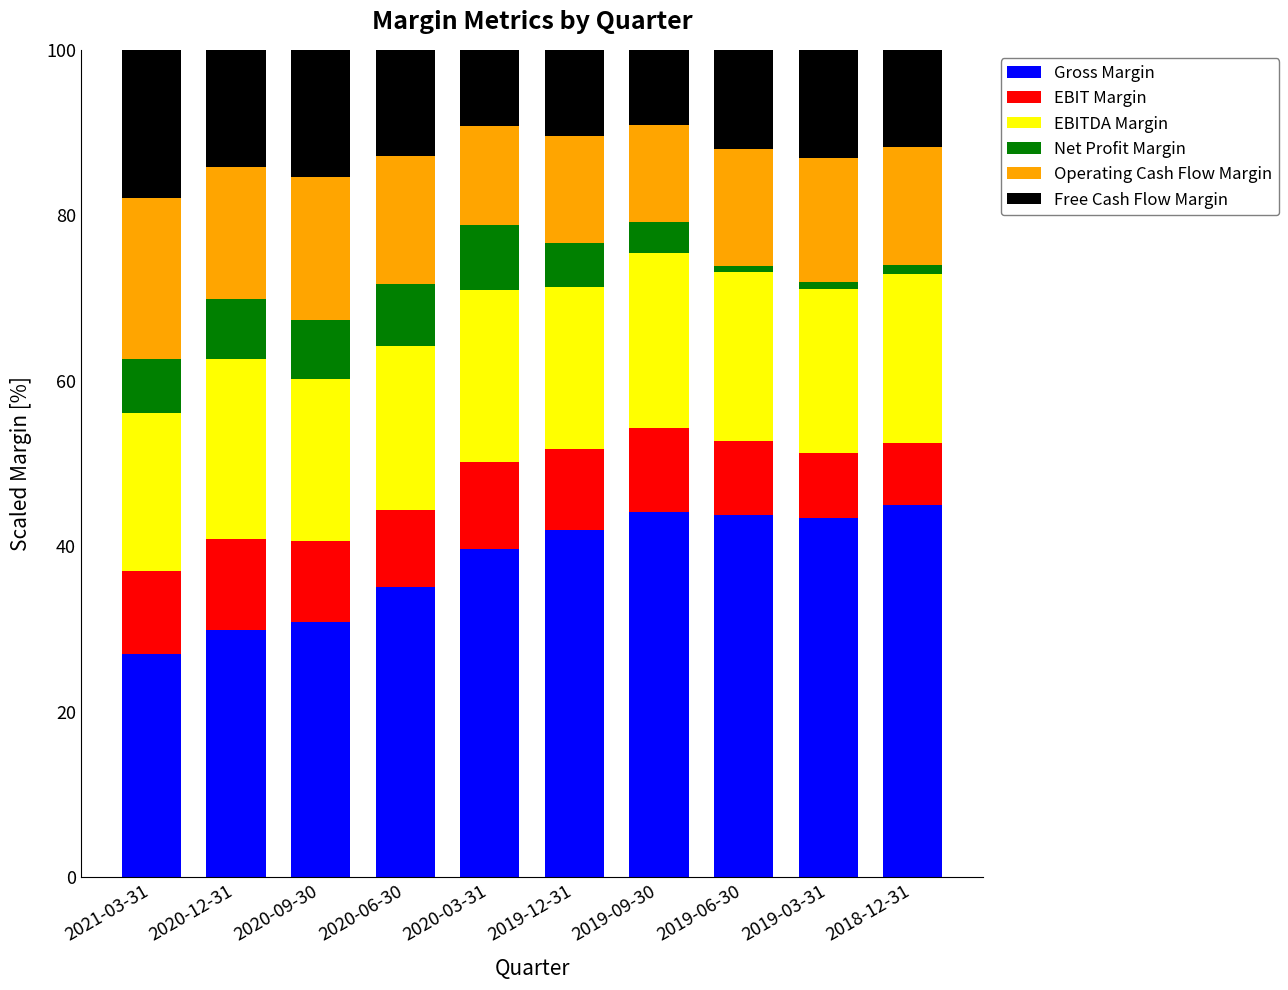

What is the lowest value of the Gross Margin series?

26.9